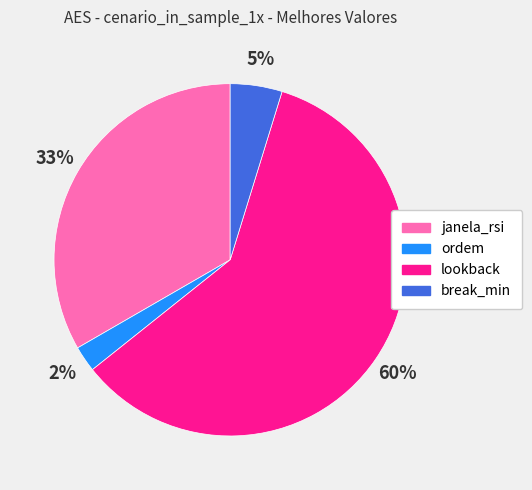

Do ordem and janela_rsi together represent more than half of the pie?

No